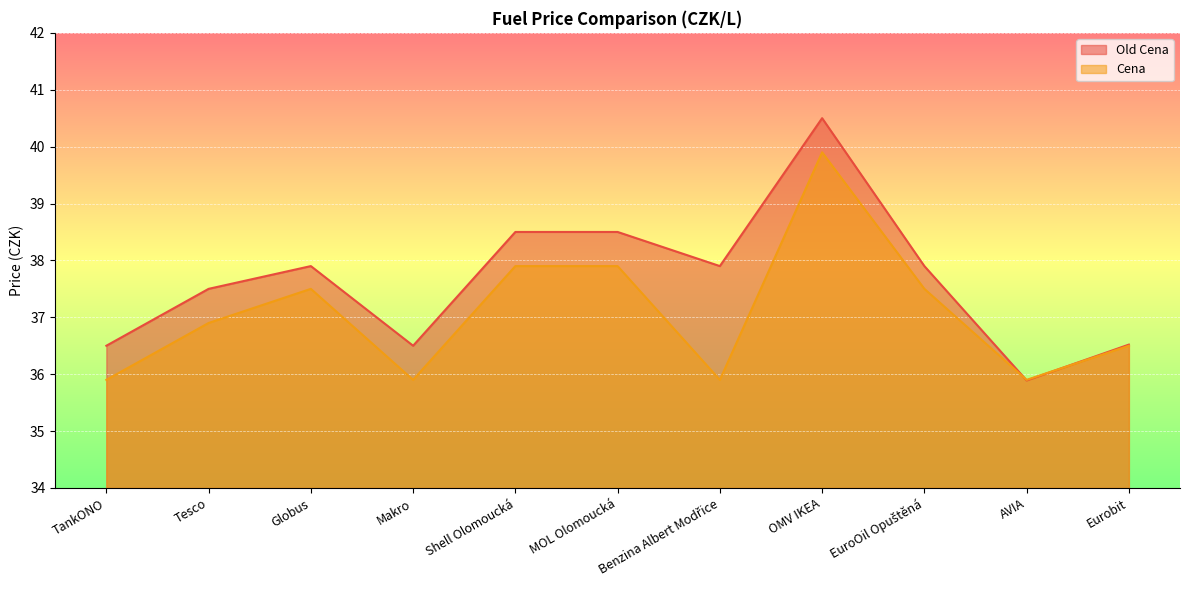

Rank the categories by Old Cena value from lowest to highest.

AVIA, TankONO, Makro, Eurobit, Tesco, Globus, Benzina Albert Modřice, EuroOil Opuštěná, Shell Olomoucká, MOL Olomoucká, OMV IKEA